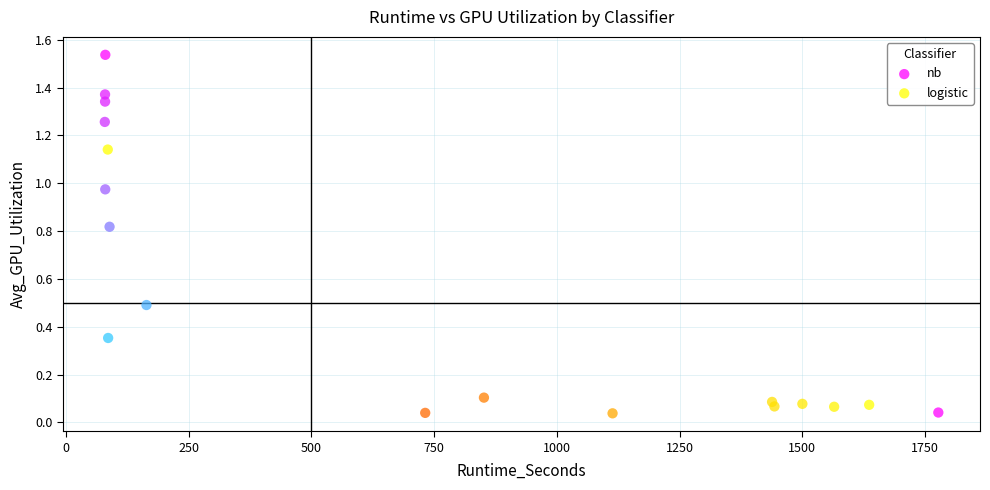

Which series contains the highest Y value?

nb